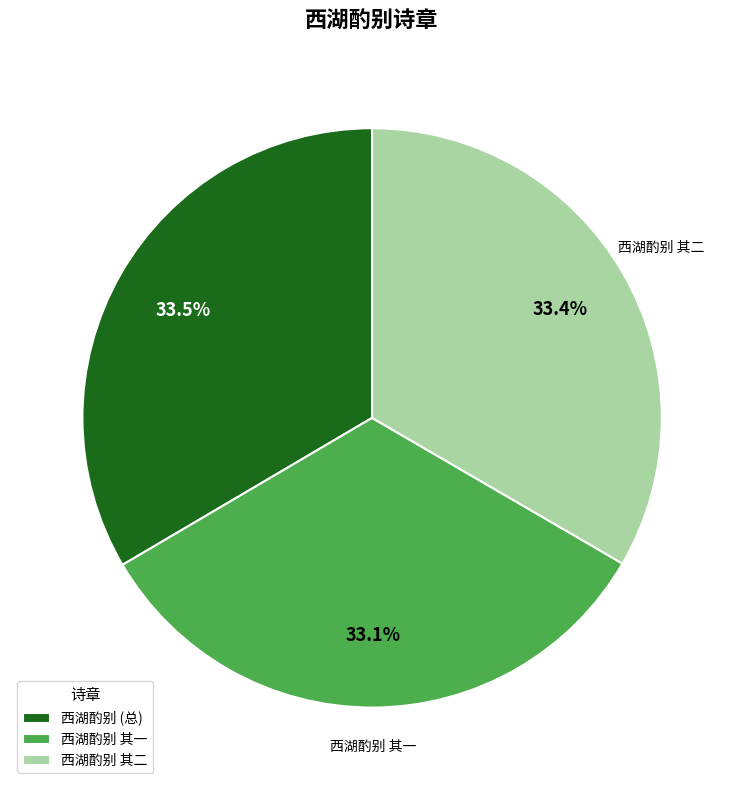

Is there any slice that represents more than half of the pie?

No